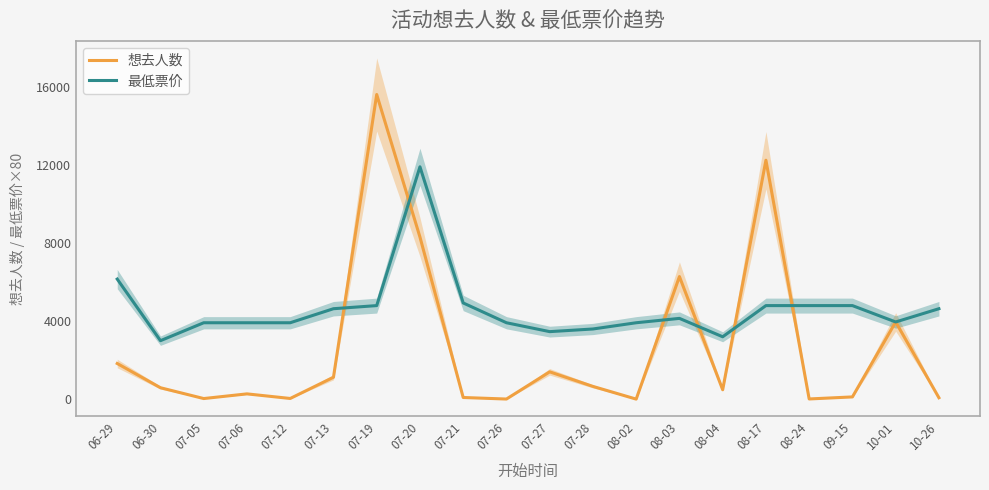

Which category has the highest value across all series?

07-19